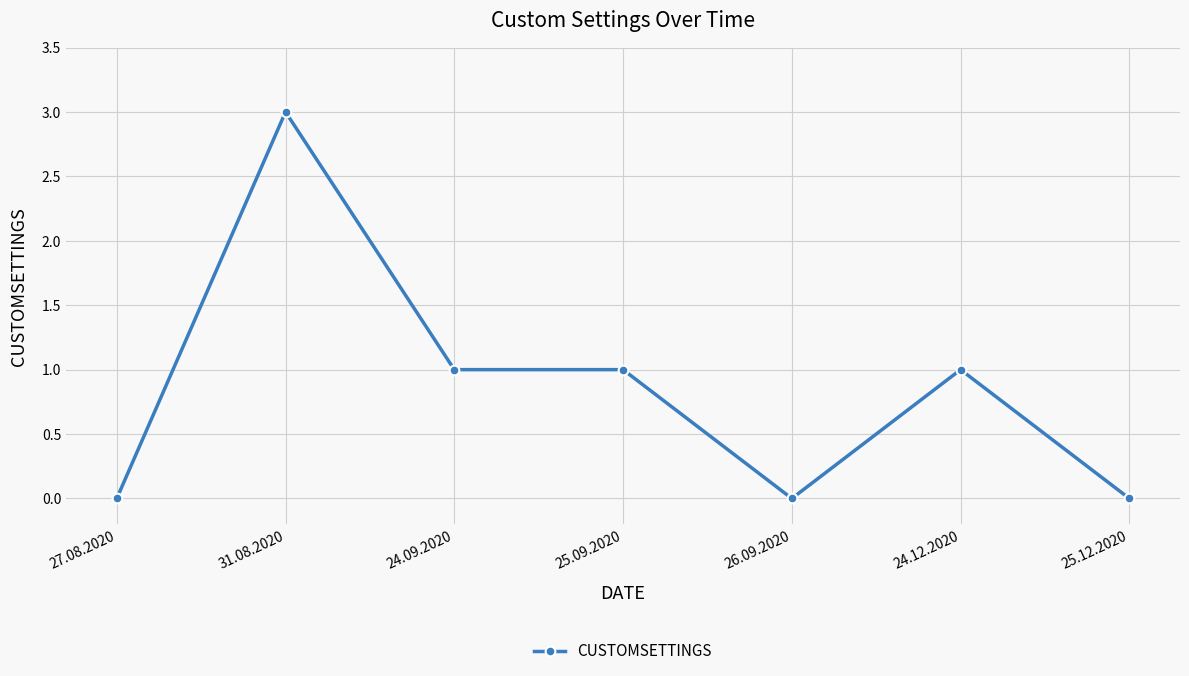

How many data points are less than 1?

3